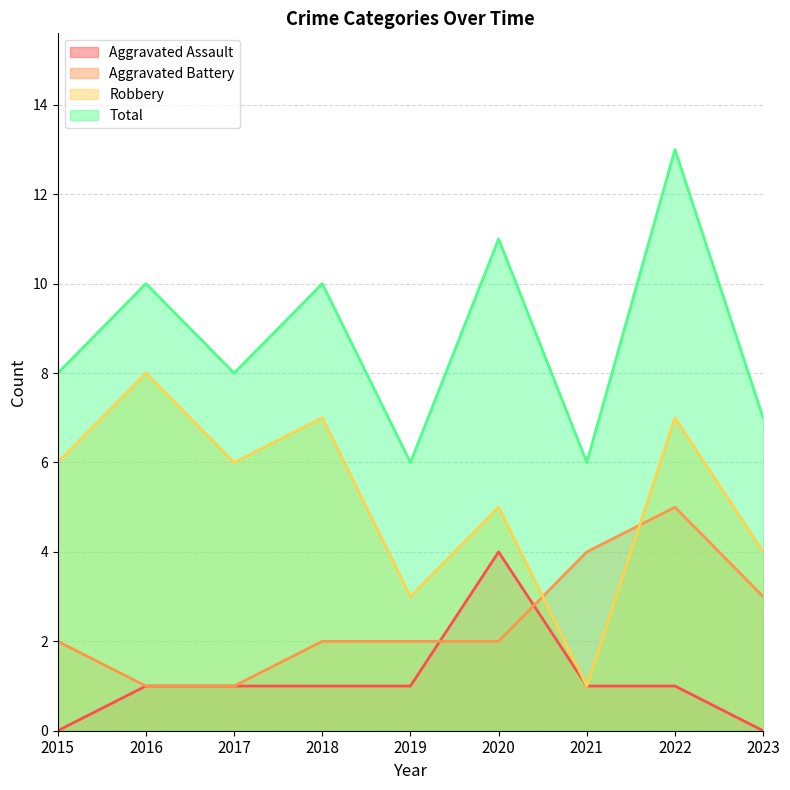

Which series has the widest spread of values?

Robbery